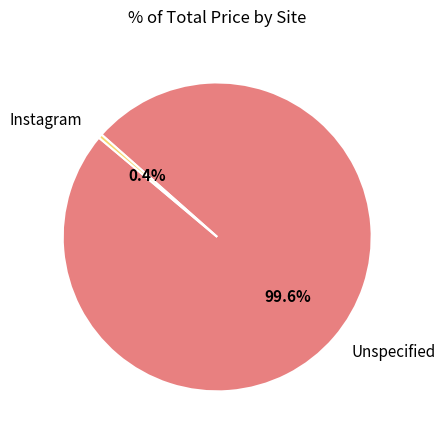

How many segments does this pie chart have?

2